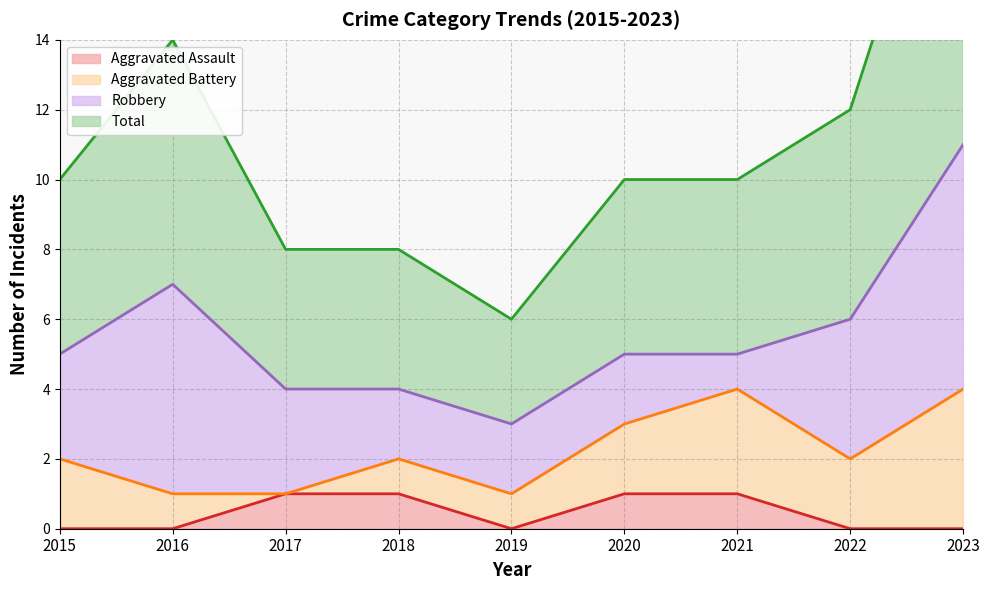

Does the chart have visible grid lines?

Yes